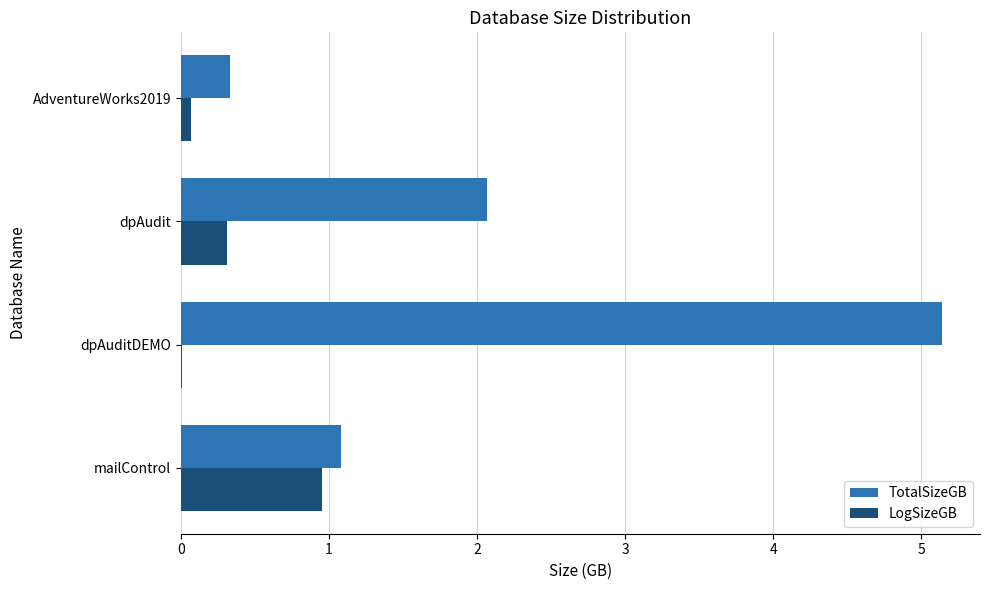

What value does the TotalSizeGB series have at mailControl?

1.1